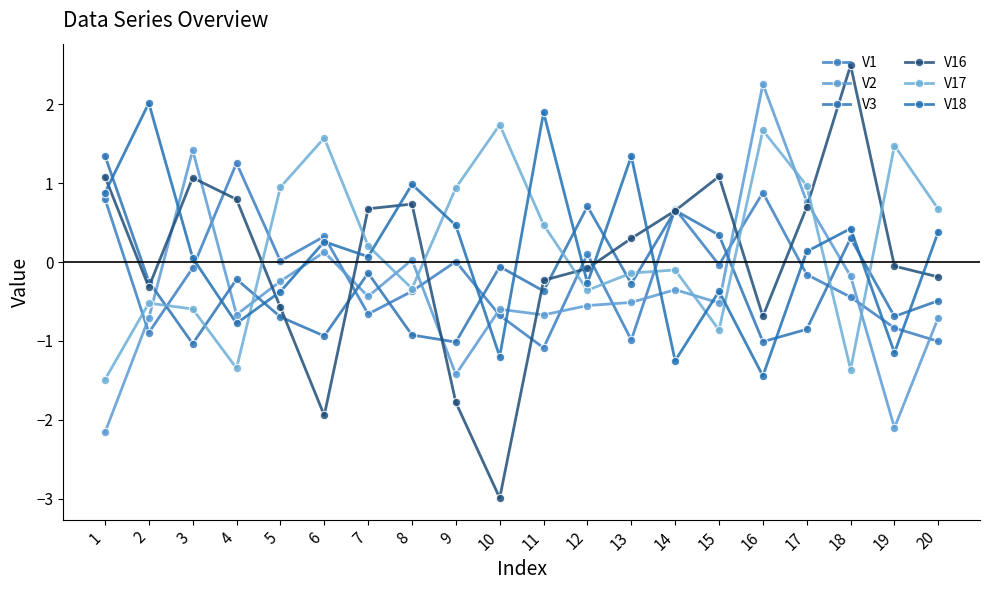

How many data points in V16 are less than 0?

10